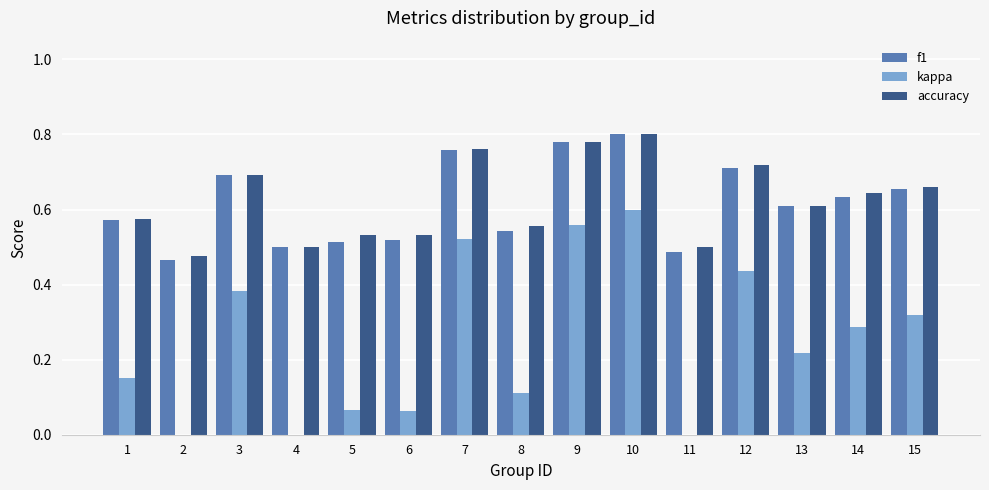

What is the minimum value for accuracy?

0.5